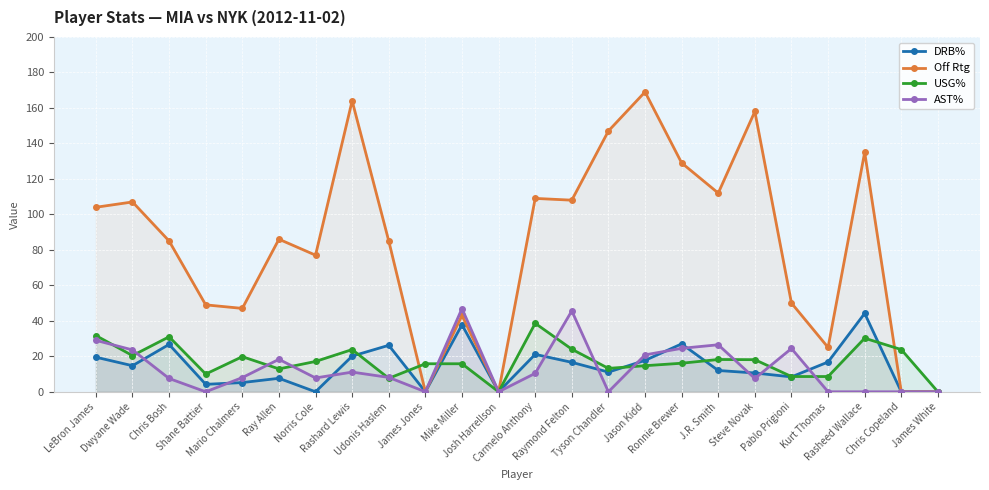

List the series in order of their peak value, highest first.

Off Rtg, AST%, DRB%, USG%